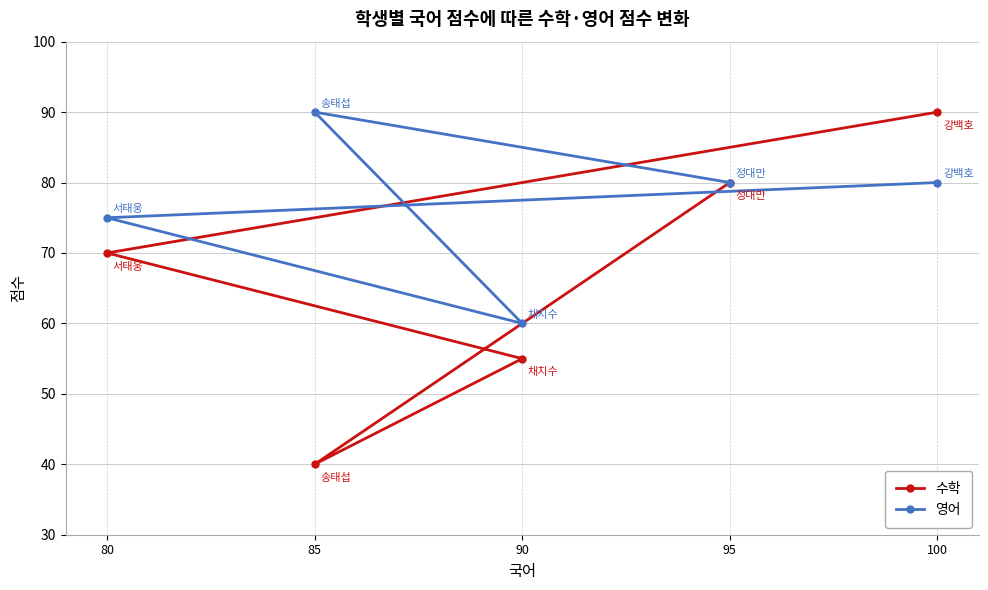

Is it true that 영어 equals 80 at 100?

True